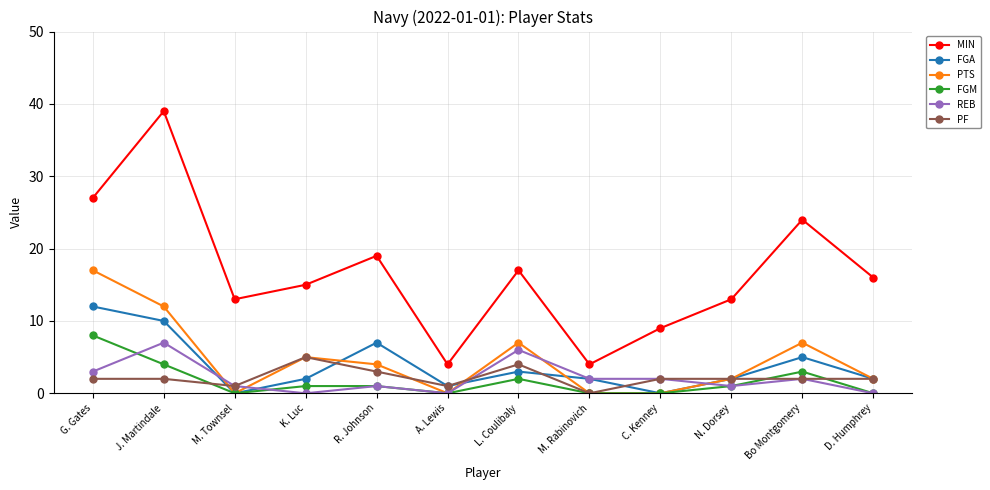

Between which two adjacent categories do PF and FGA first intersect?

J. Martindale and M. Townsel